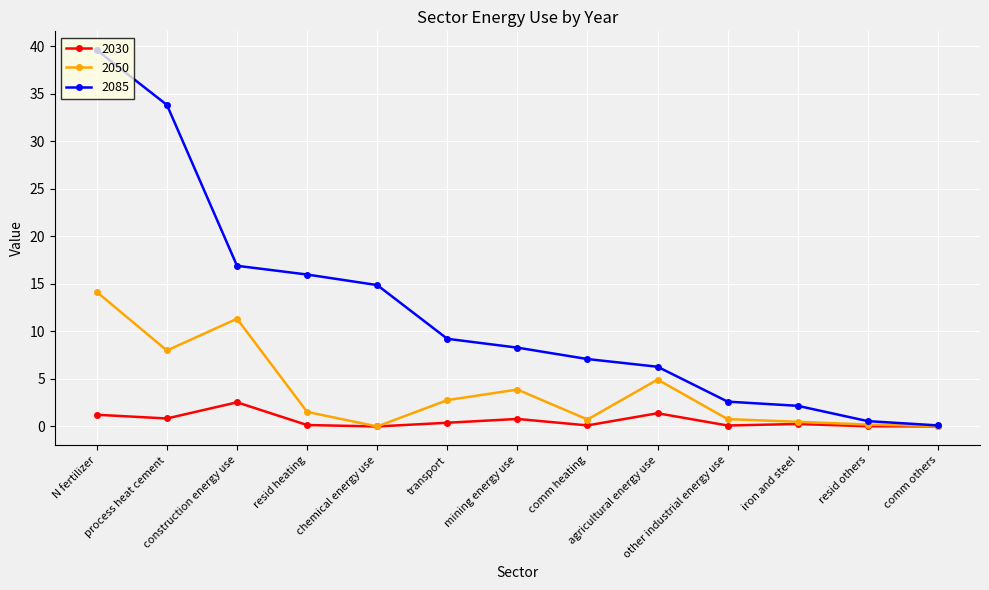

What is the total value across all series at transport?

12.4